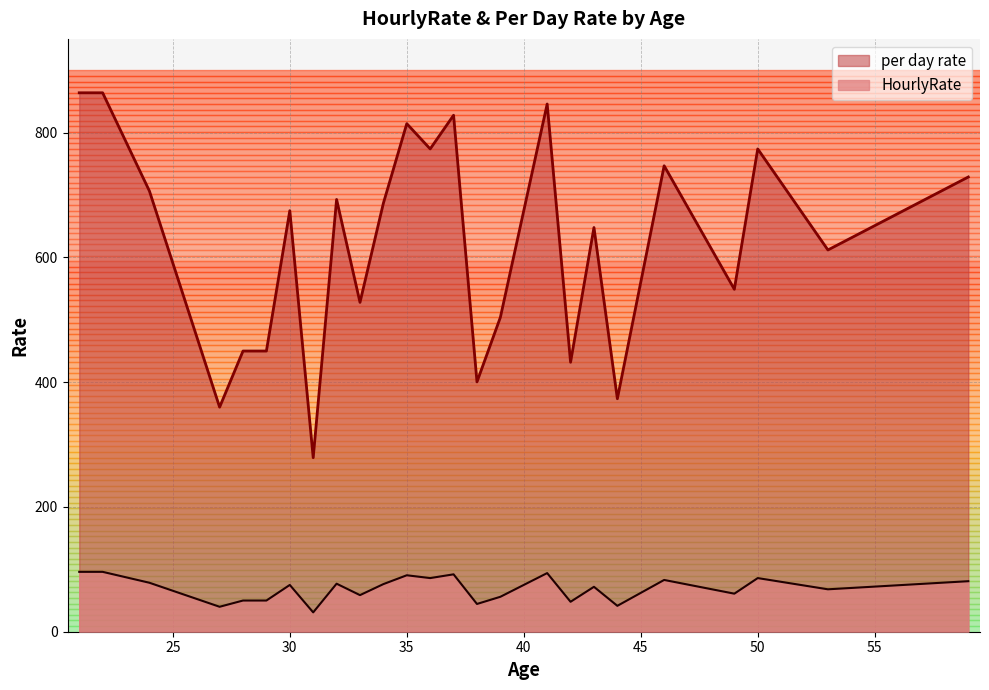

Is it true that HourlyRate equals 90.5 at 35?

True